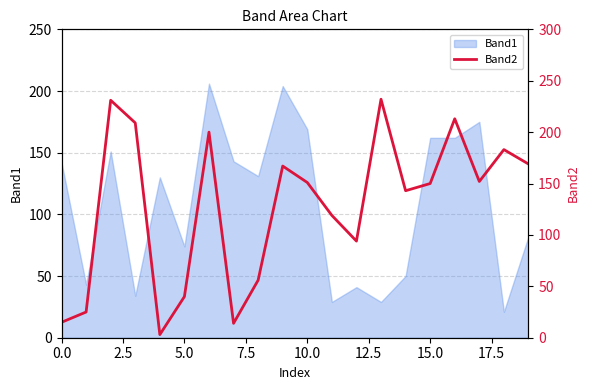

The Band1 series shows 169 at 10.0. True or false?

True